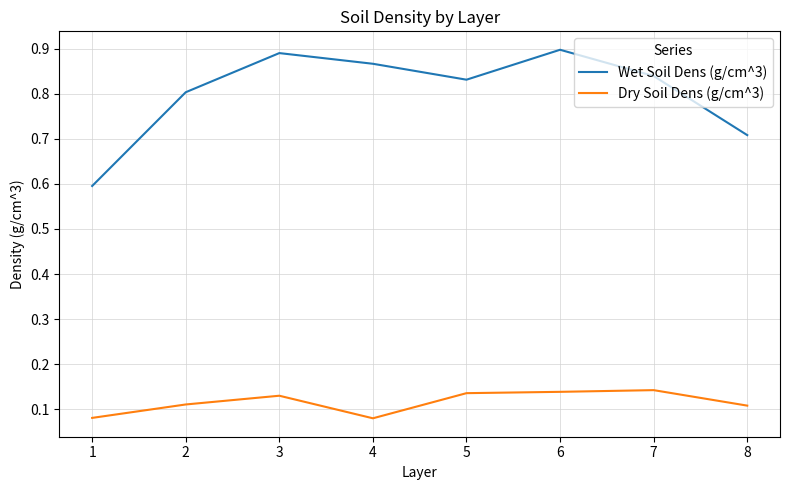

What are all the series names shown in the legend?

Wet Soil Dens (g/cm^3), Dry Soil Dens (g/cm^3)